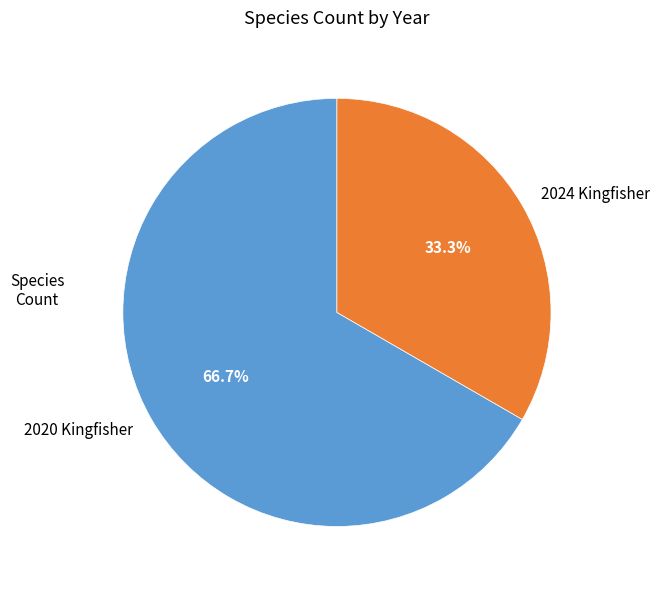

Which has a higher value, Count or 2024 Kingfisher?

Count